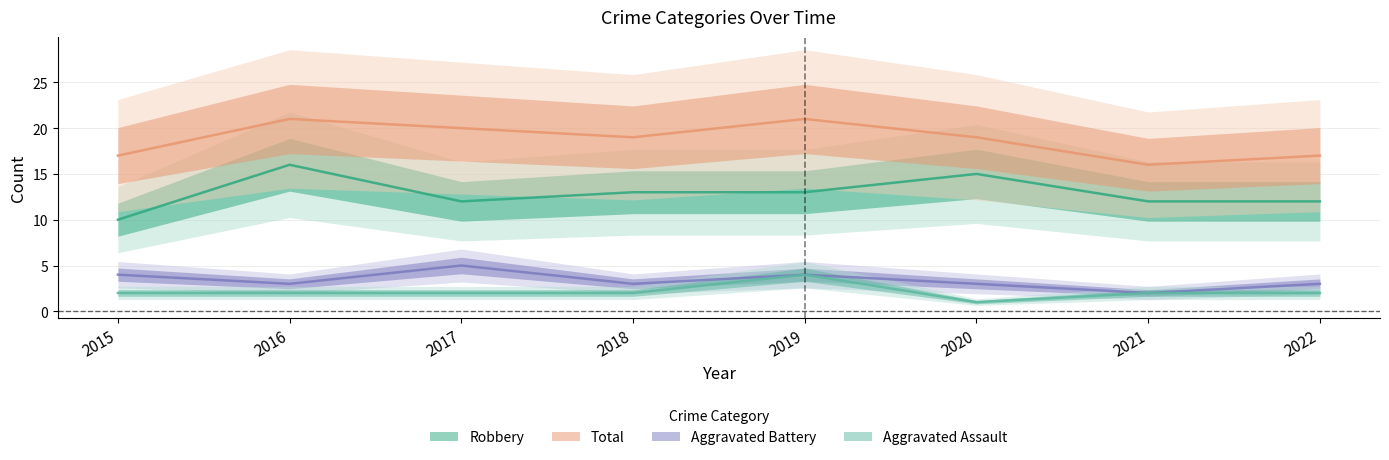

What is the average value of the Aggravated Battery series?

3